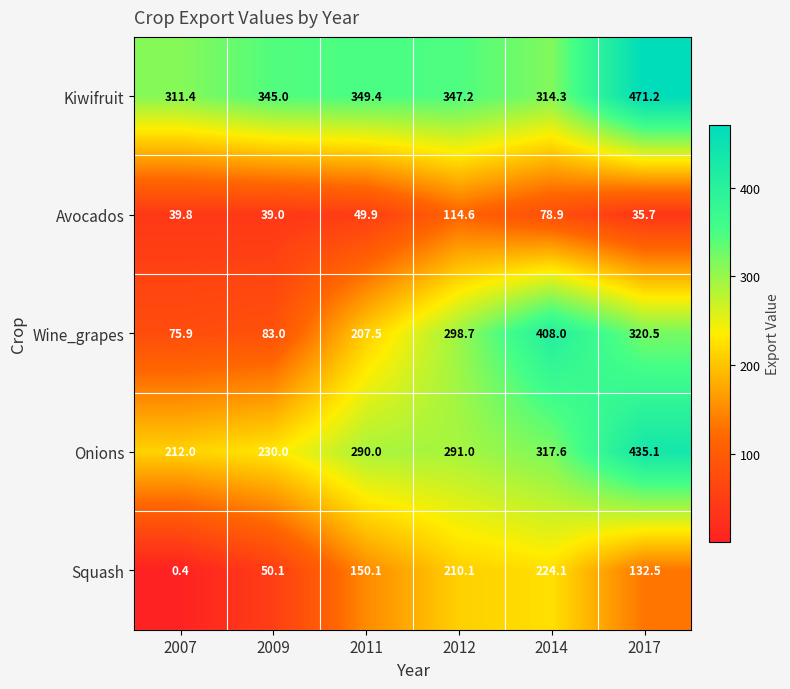

At which category does the chart reach its peak across all series?

2017